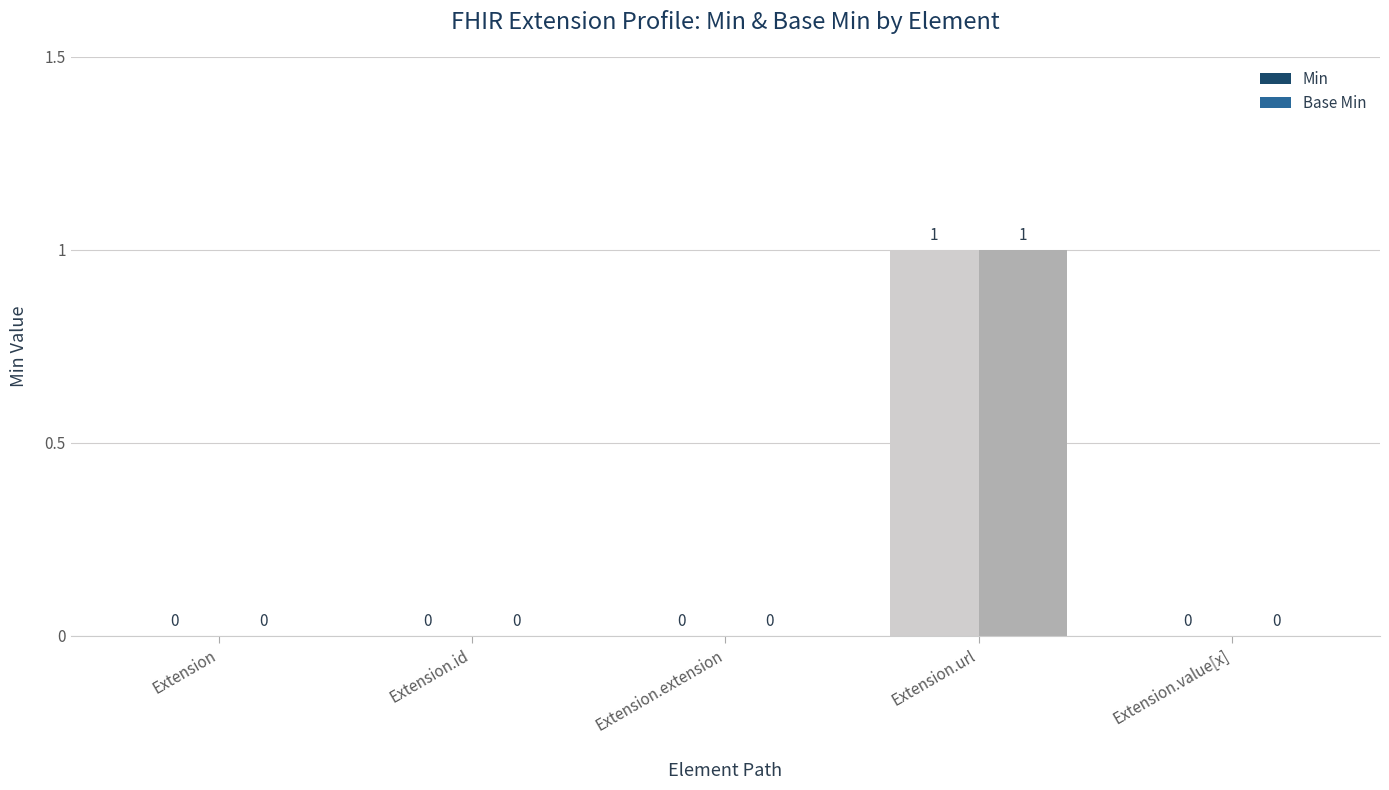

At which category is the sum across all series the highest?

Extension.url